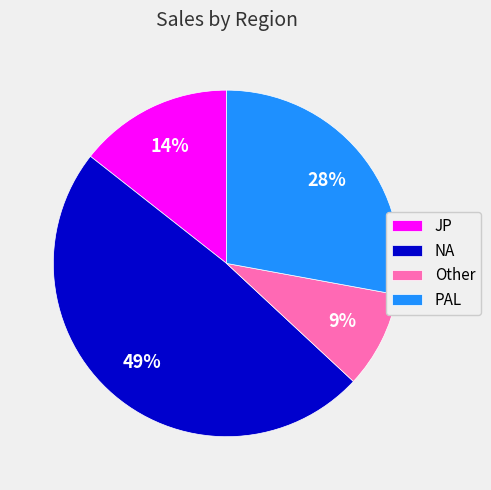

The NA slice represents 54% of the pie. True or false?

False